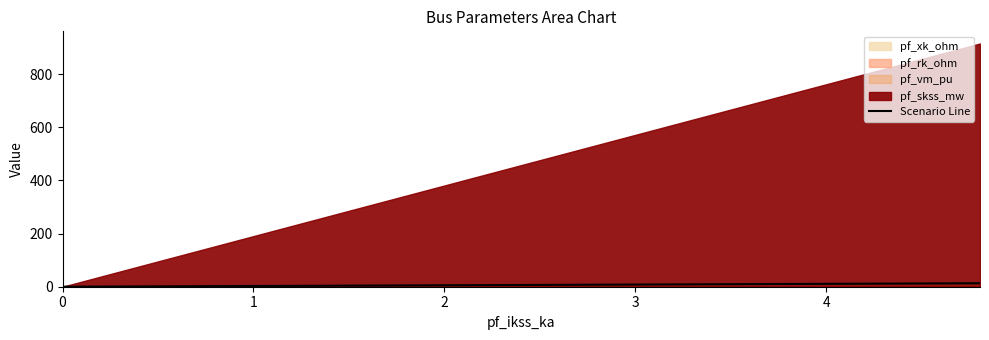

True or false: the data shows -6.1 at 0.

False